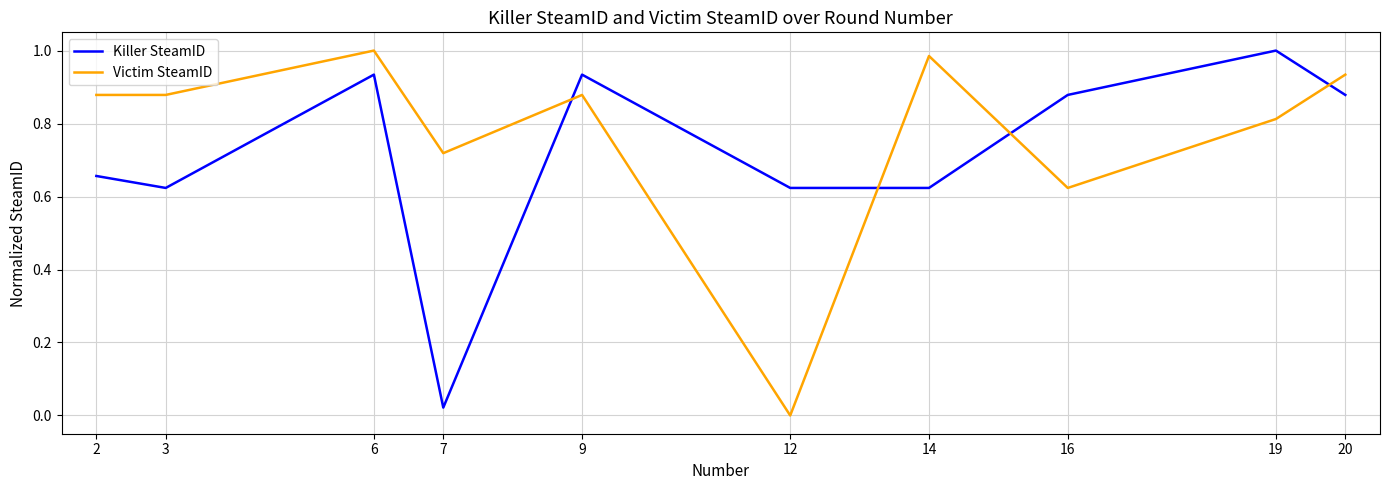

At which label does Victim SteamID reach its minimum?

12